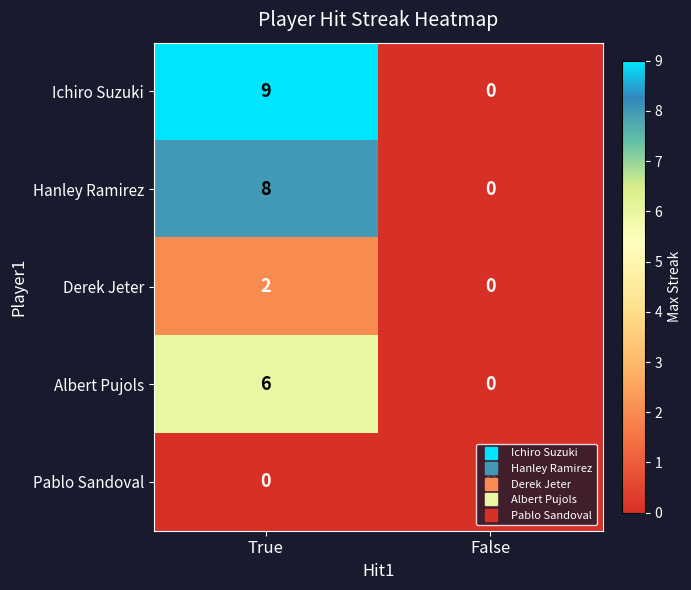

Which category has the highest value in the Ichiro Suzuki series?

True